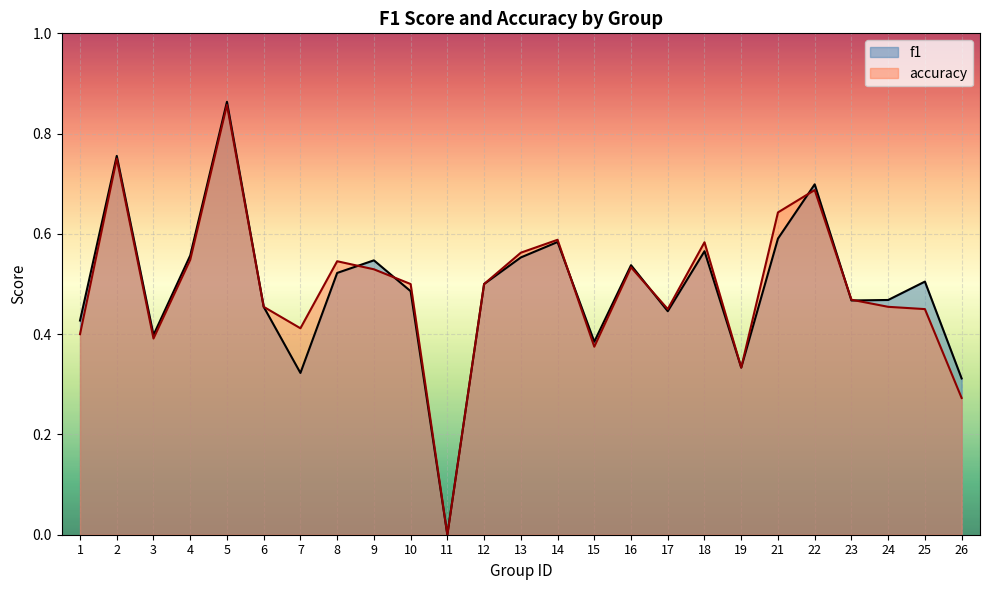

Does the chart display data point markers on the line(s)?

No